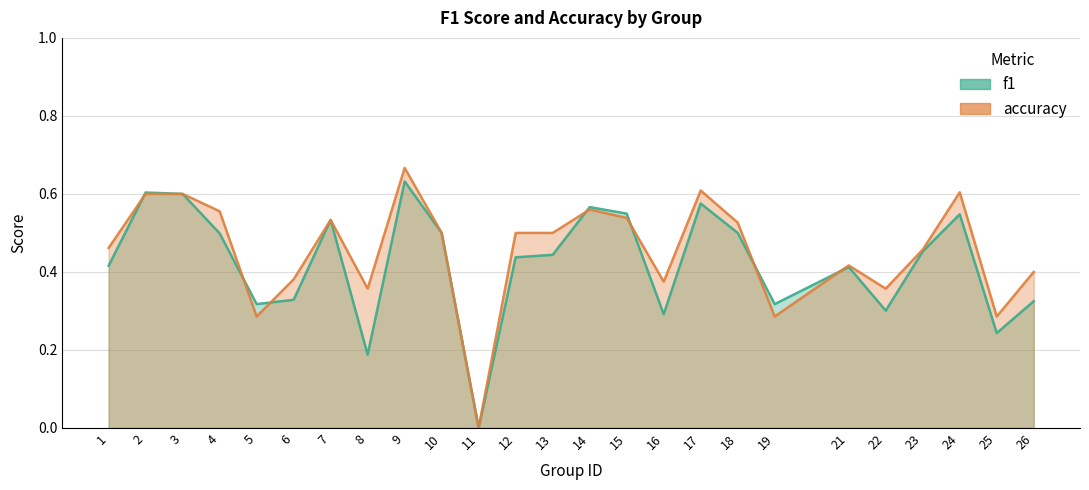

What are all the series names shown in the legend?

f1, accuracy